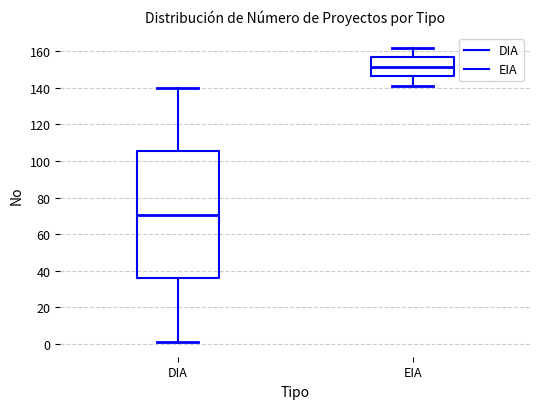

Comparing the boxes themselves (not the whiskers), which one is the tallest?

DIA